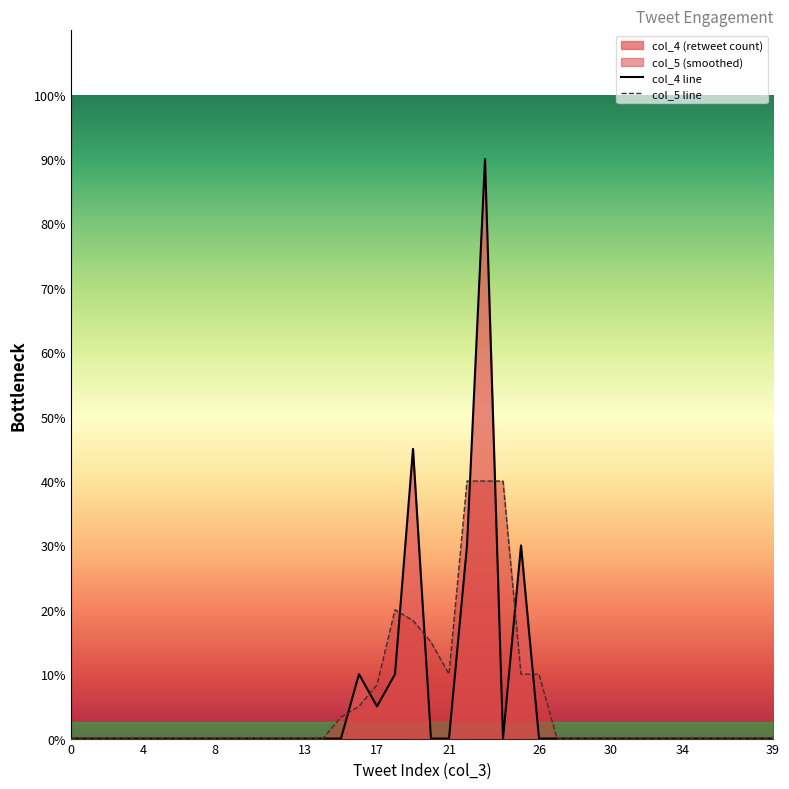

Which series changed the most between 19 and 26?

col_4 line